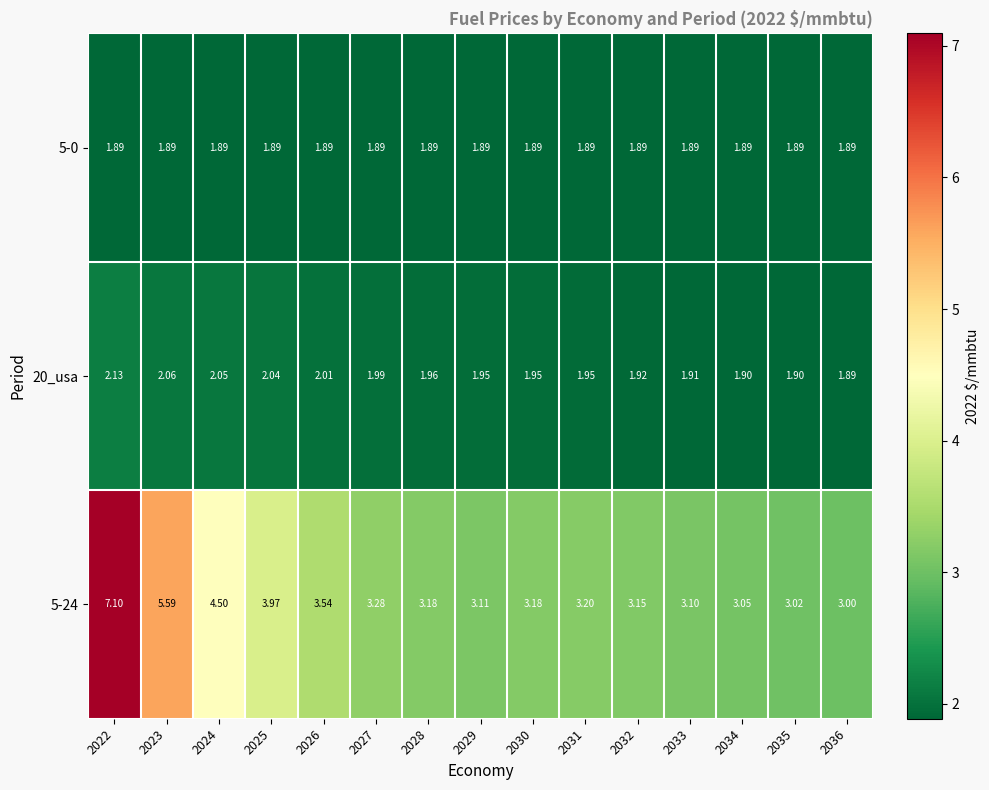

What is the sum of all 5-24 values?

56.0